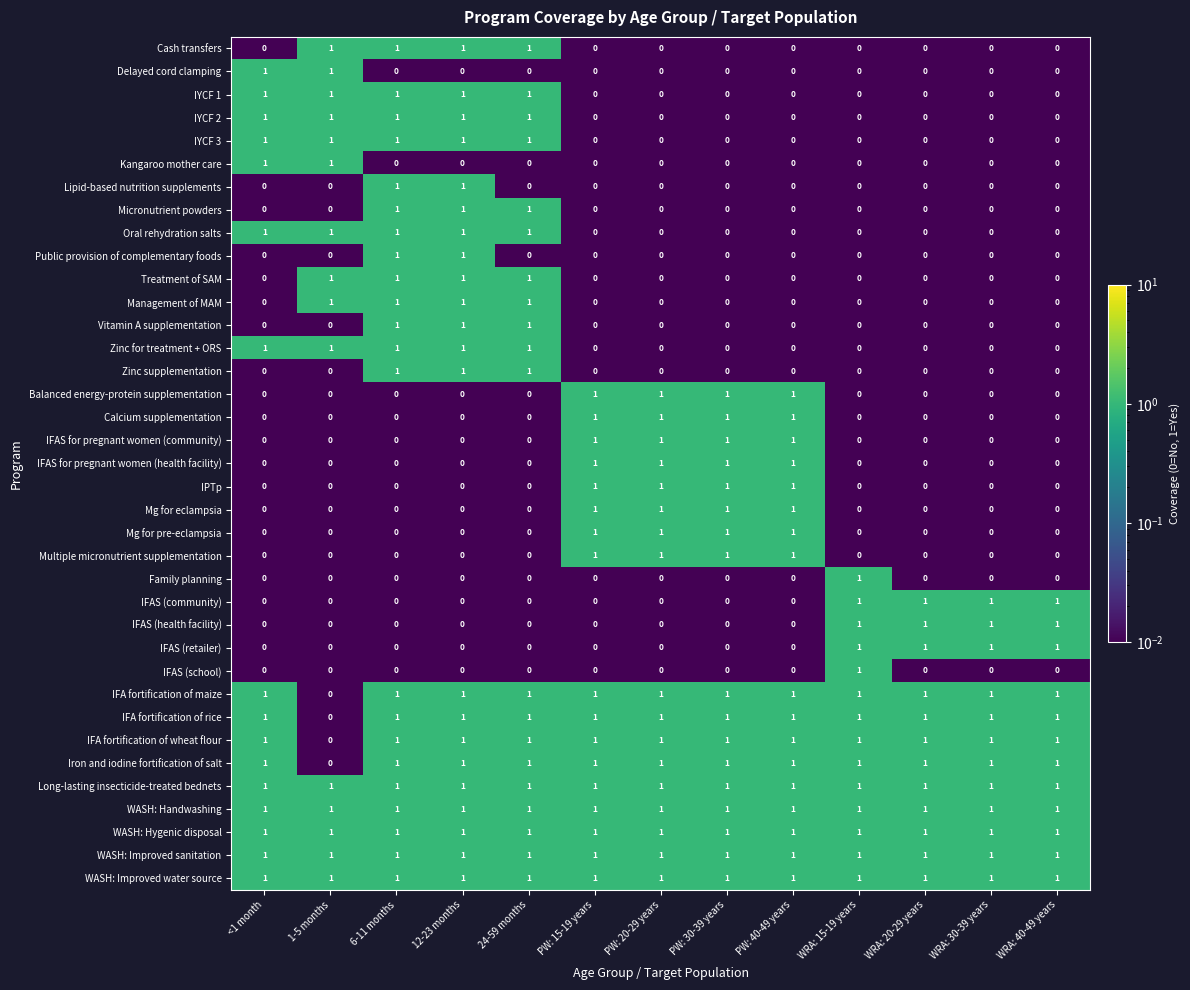

The value of IFAS (retailer) at PW: 20-29 years is 0. True or false?

True